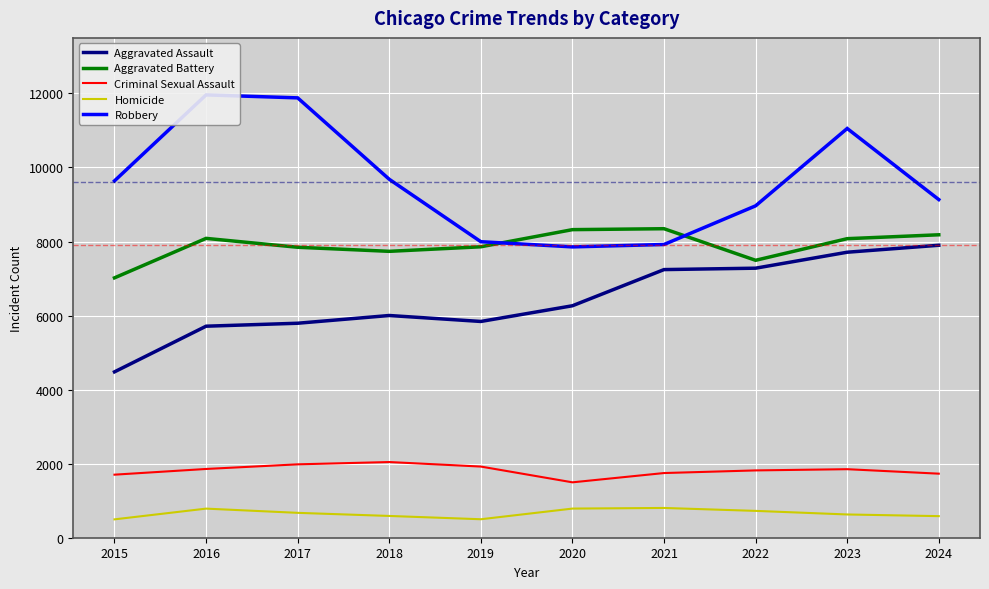

Between 2015 and 2021, which series saw the biggest shift?

Aggravated Assault